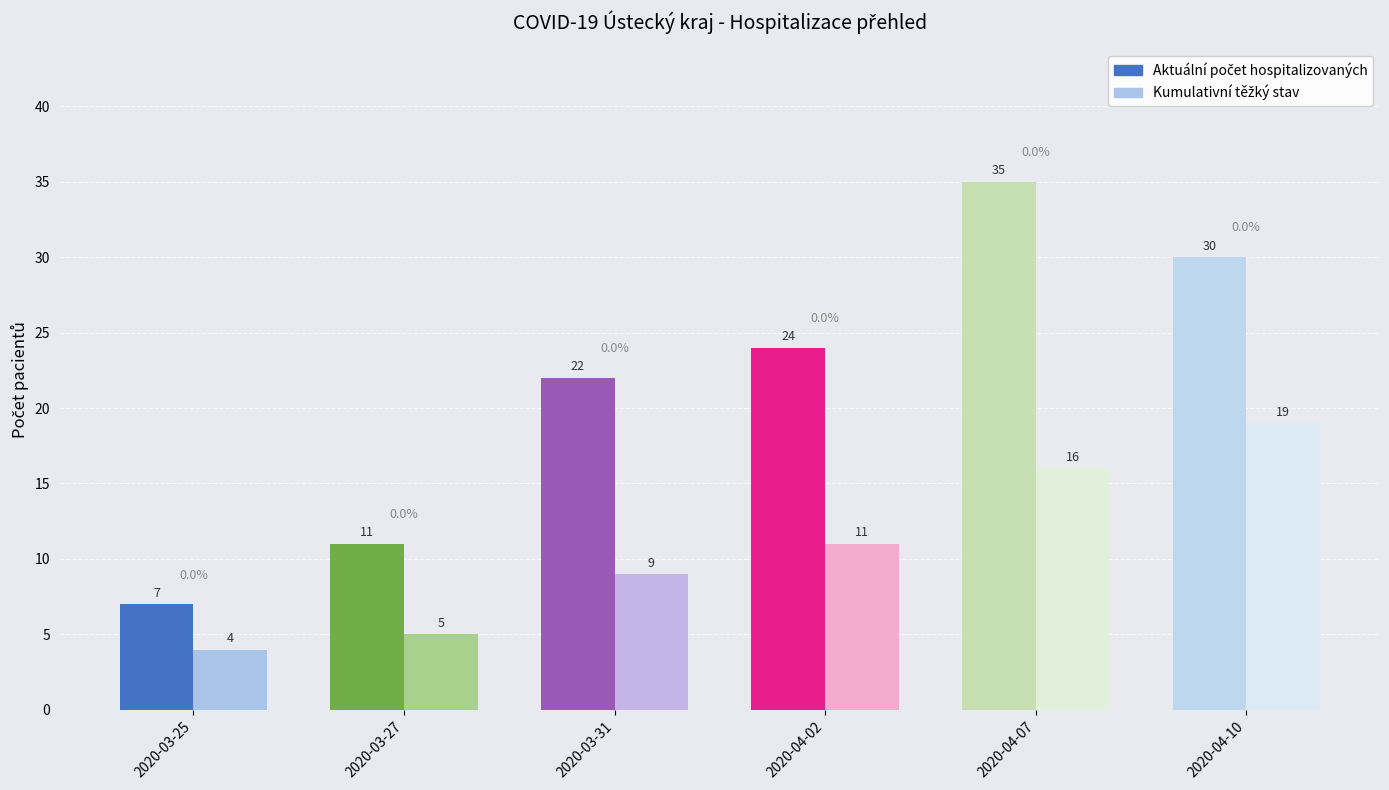

Which series has the largest total across all categories?

Aktuální počet hospitalizovaných osob